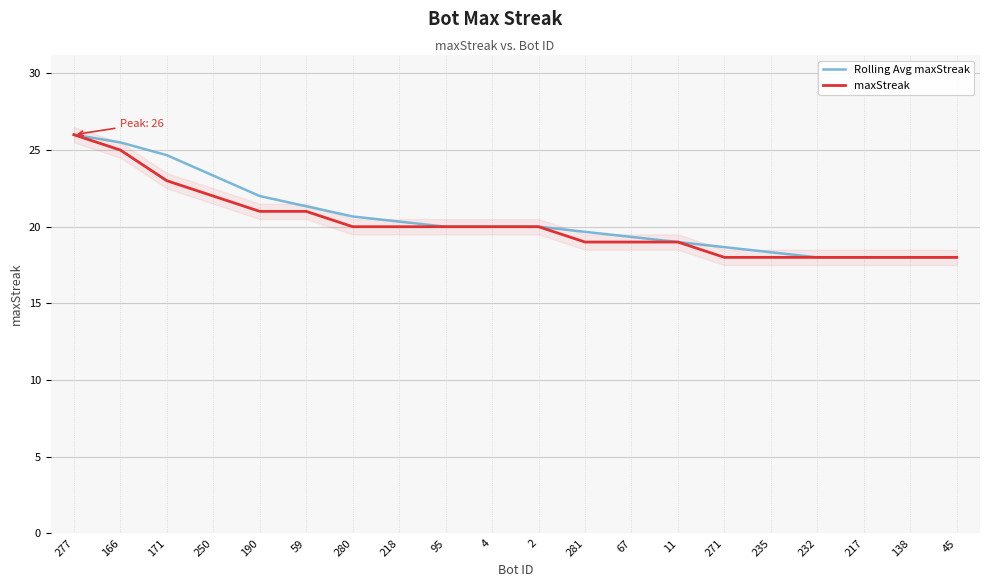

At which category is the sum across all series the highest?

277